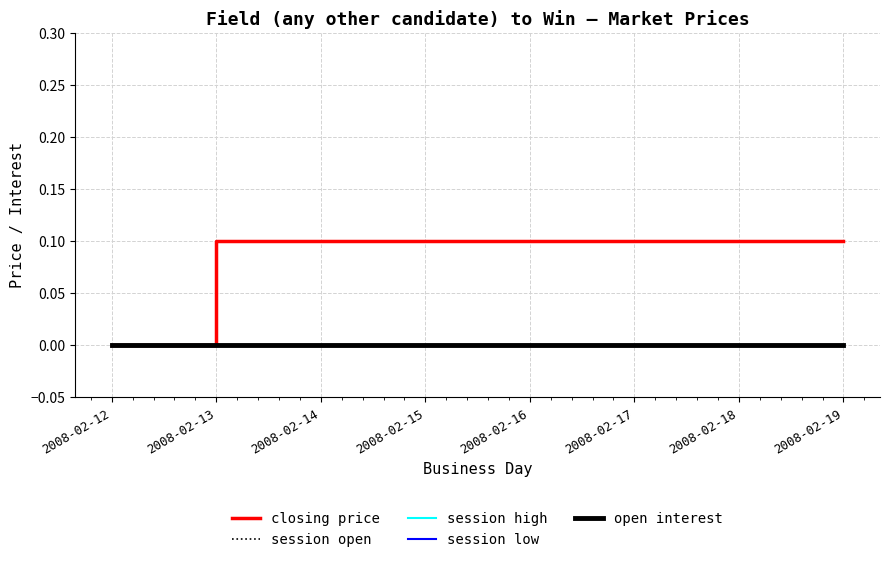

How many lines are shown in the chart?

5